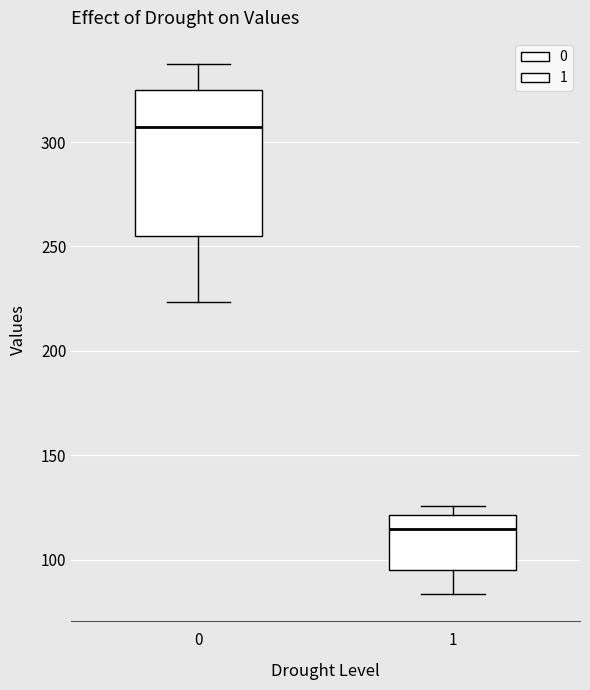

Which box is the tallest, from its lower edge to its upper edge?

0